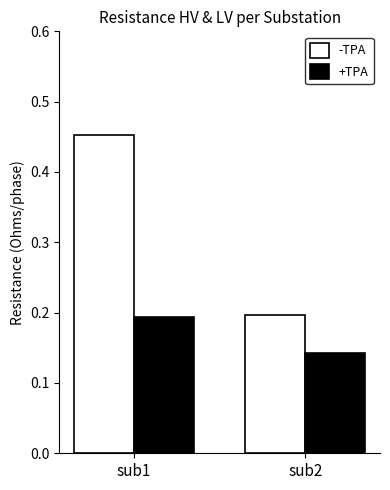

True or false: +TPA has a value of 0.1 at sub1.

False